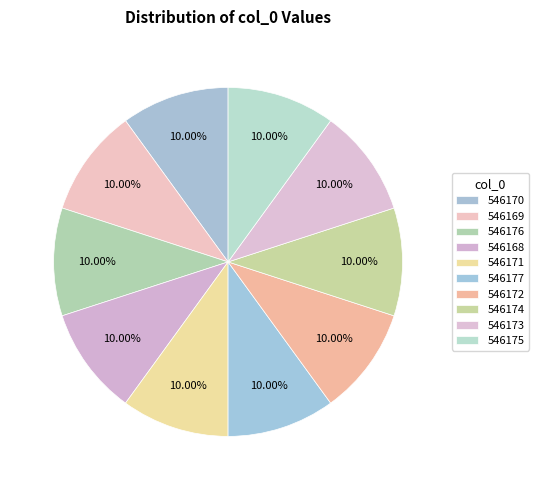

To the nearest percent, what portion does 546176 represent?

10%